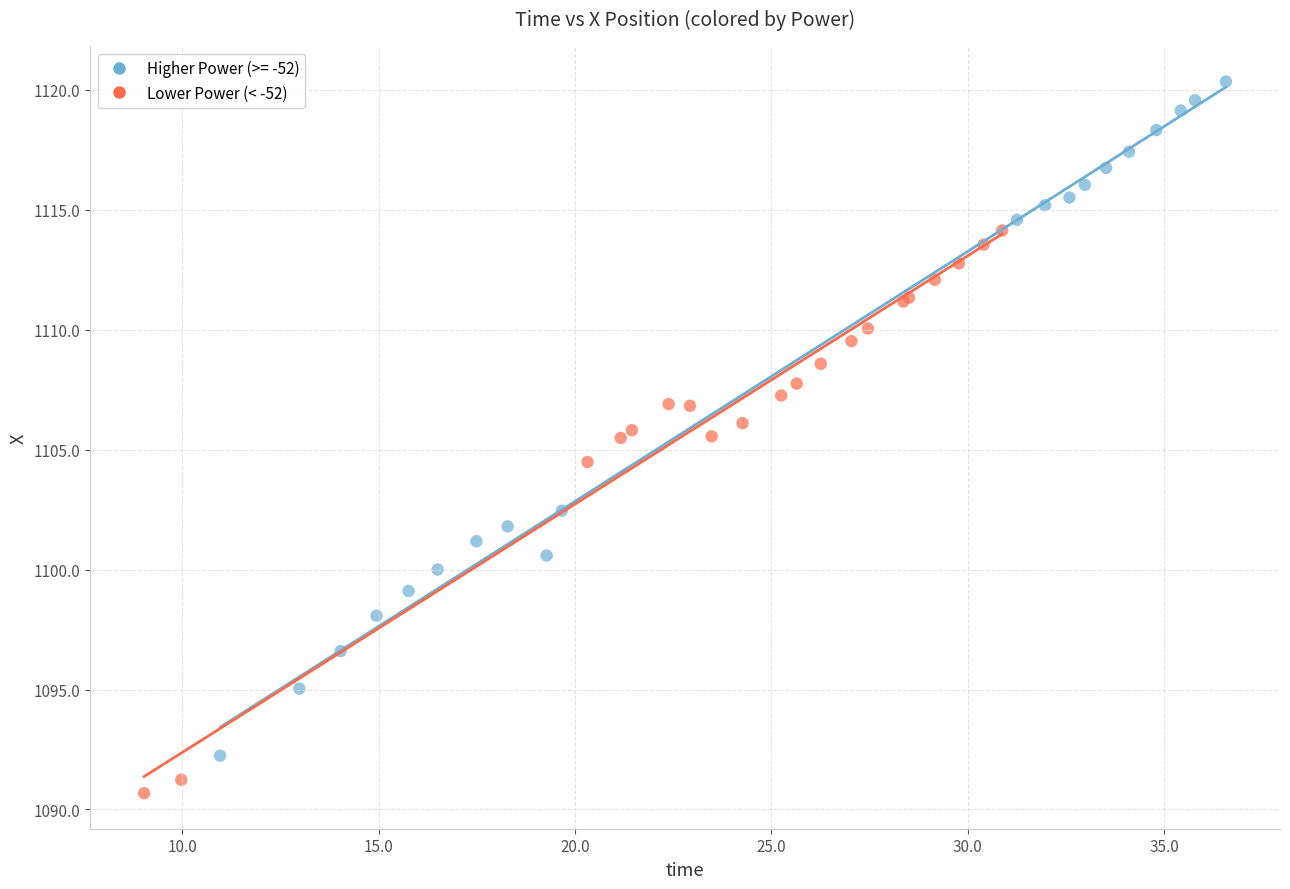

Which series has the largest Y range (max minus min)?

Higher Power (>= -52)